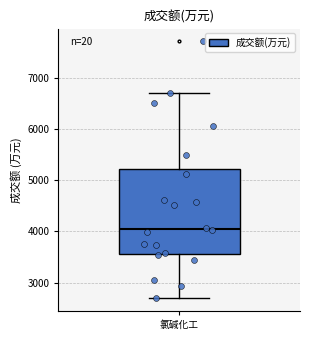

Where does the upper whisker of the box for 氯碱化工 end on the y-axis? The values are not printed on the chart, so give them approximately, as read against the axis.

6700